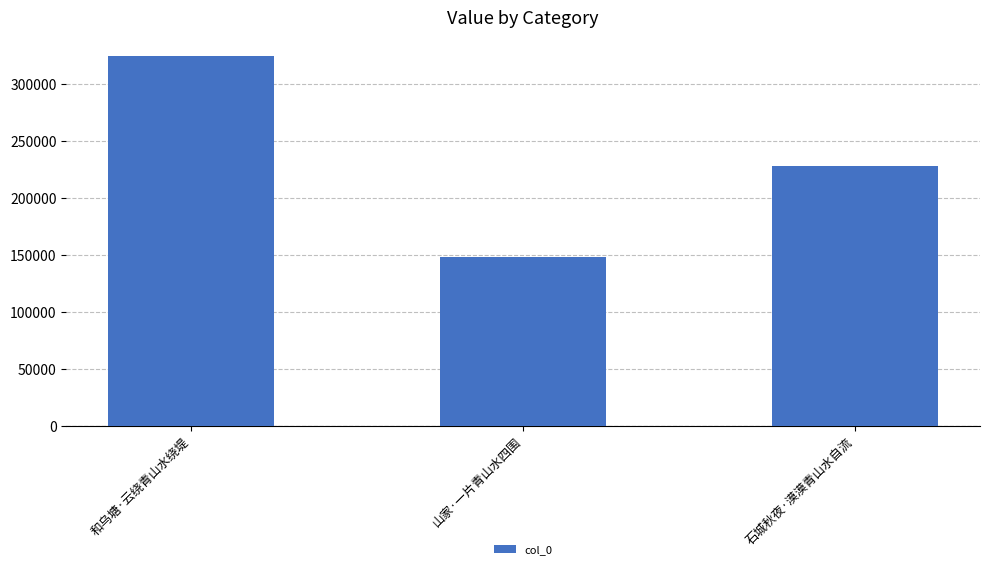

What position from the left is 和乌塘·云绕青山水绕堤?

1